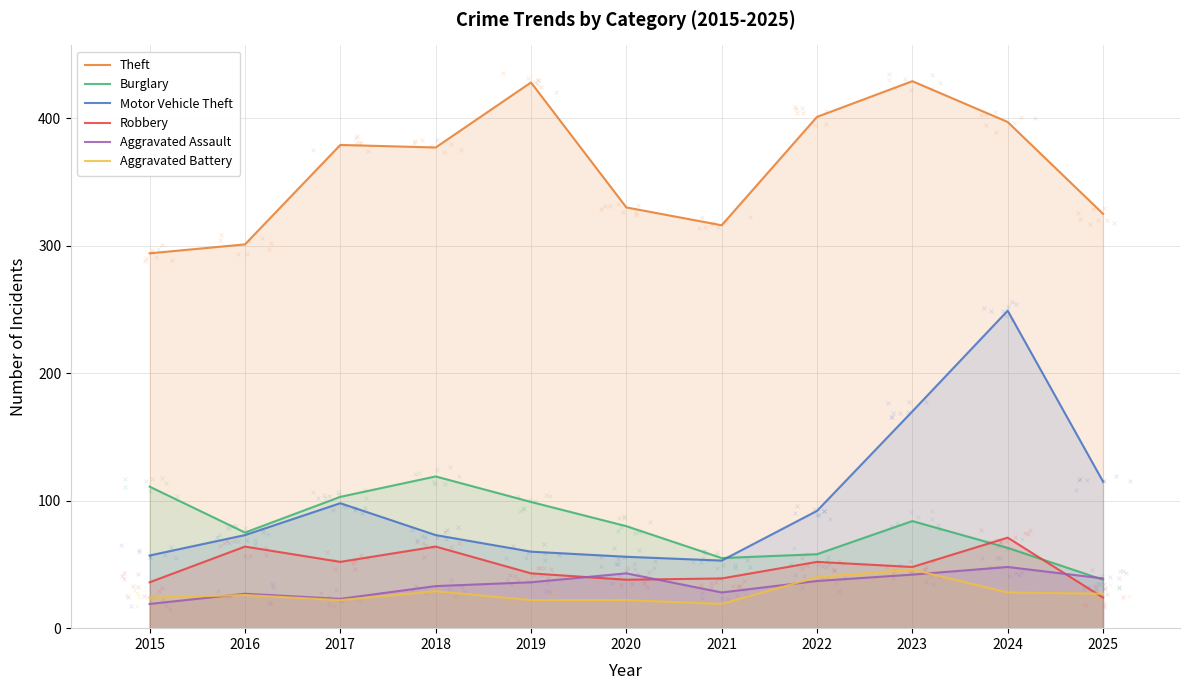

What is the total value across all series at 2022?

680